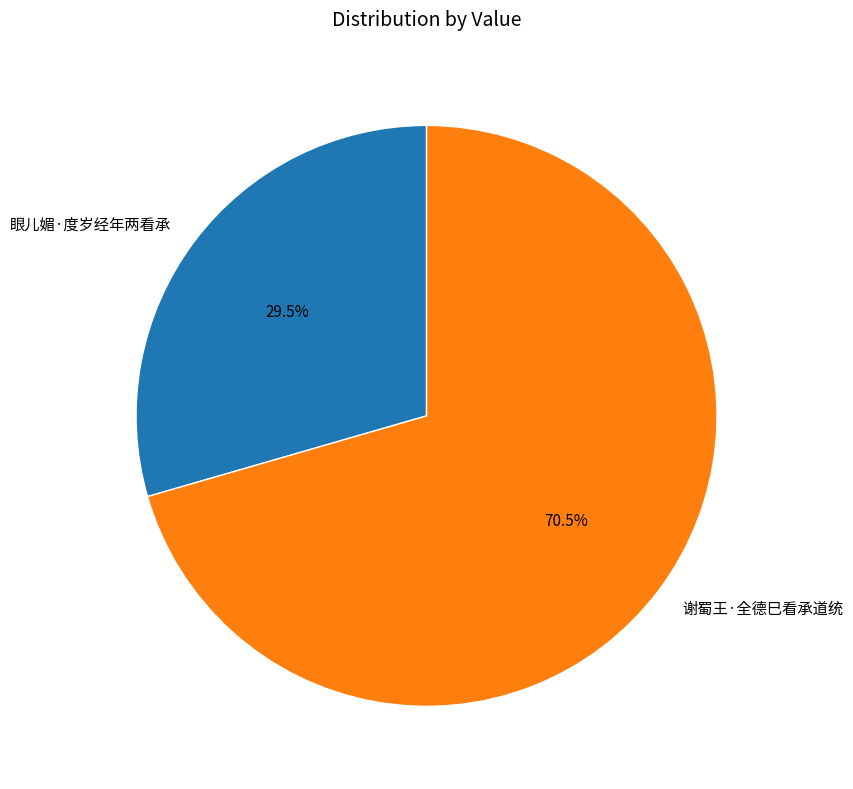

Between 谢蜀王·全德巳看承道统 and 眼儿媚·度岁经年两看承, which is larger?

谢蜀王·全德巳看承道统